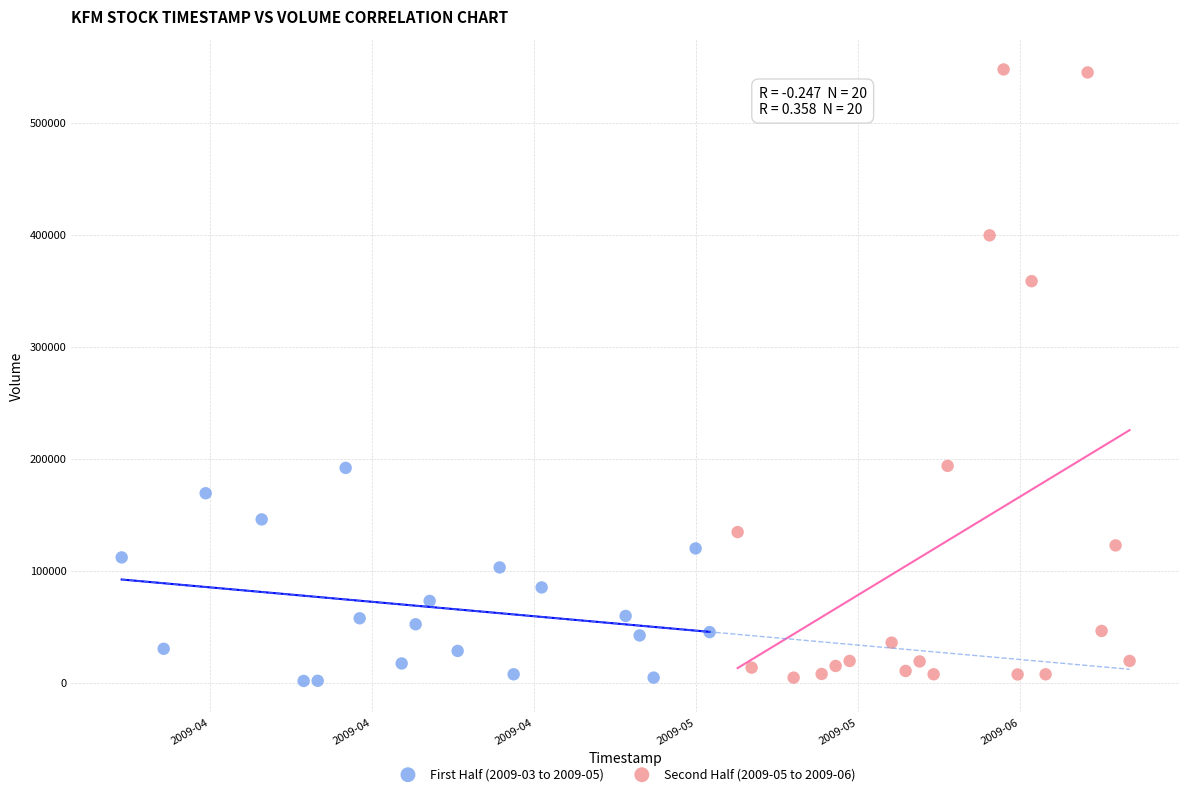

Which series reaches the maximum Y coordinate?

Second Half (2009-05 to 2009-06)